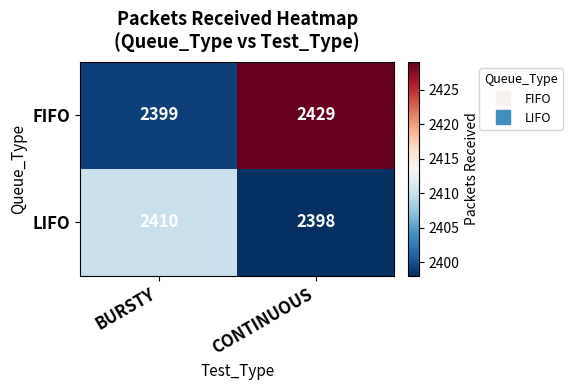

At how many categories does at least one series exceed 2419?

1